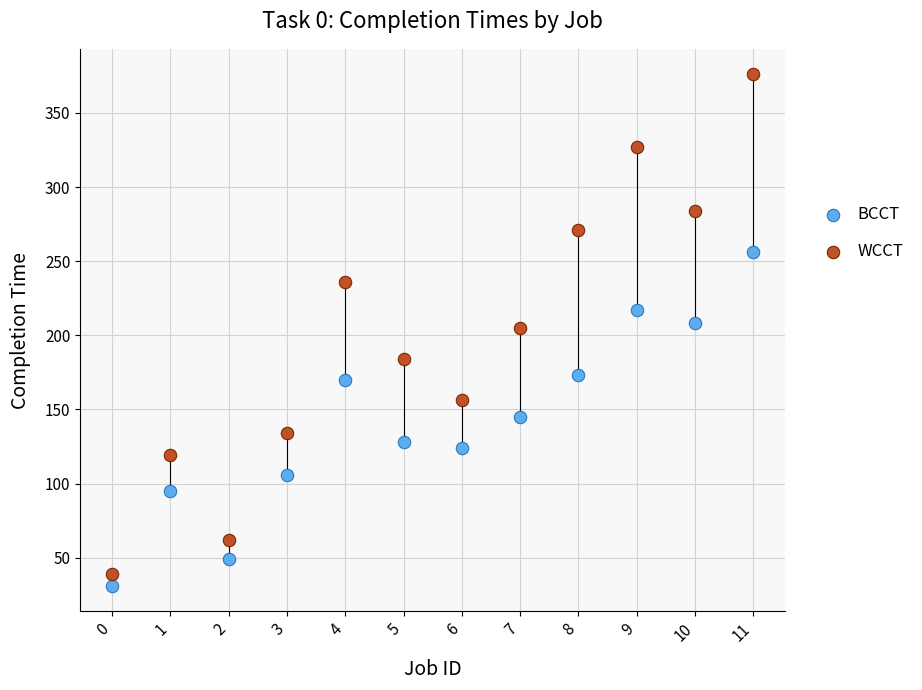

Across all data points, what is the range of Y values (max minus min)?

345